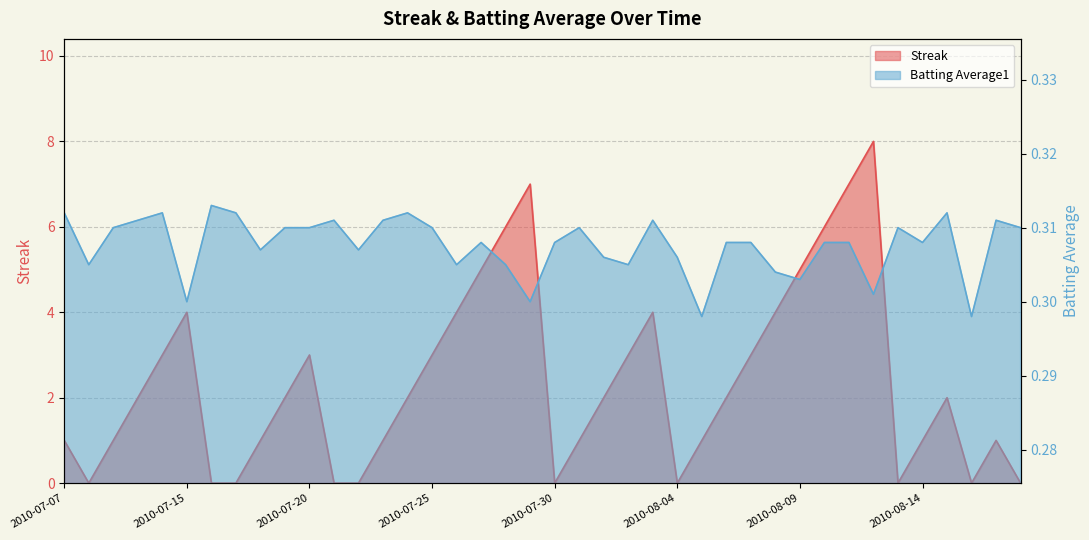

Is it true that Batting Average1 equals 0.2 at 2010-07-10?

False